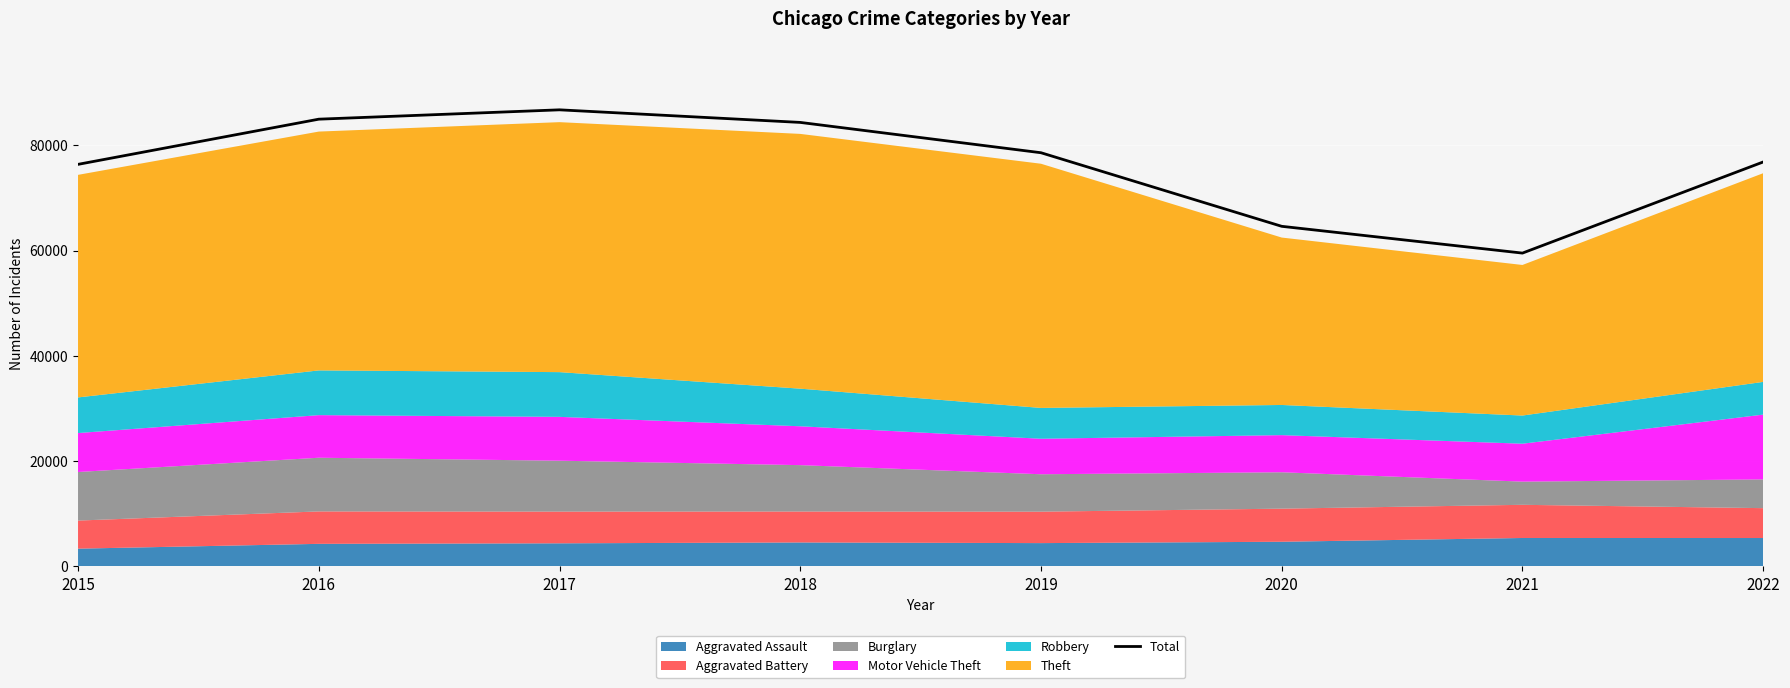

The value at 2017 is 86731. True or false?

True